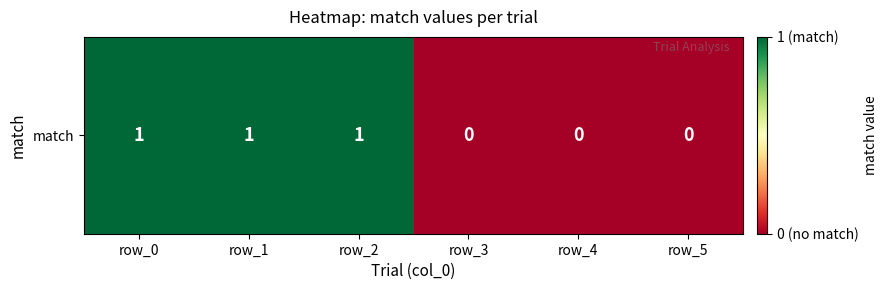

Is it true that the value at row_4 is 0?

True